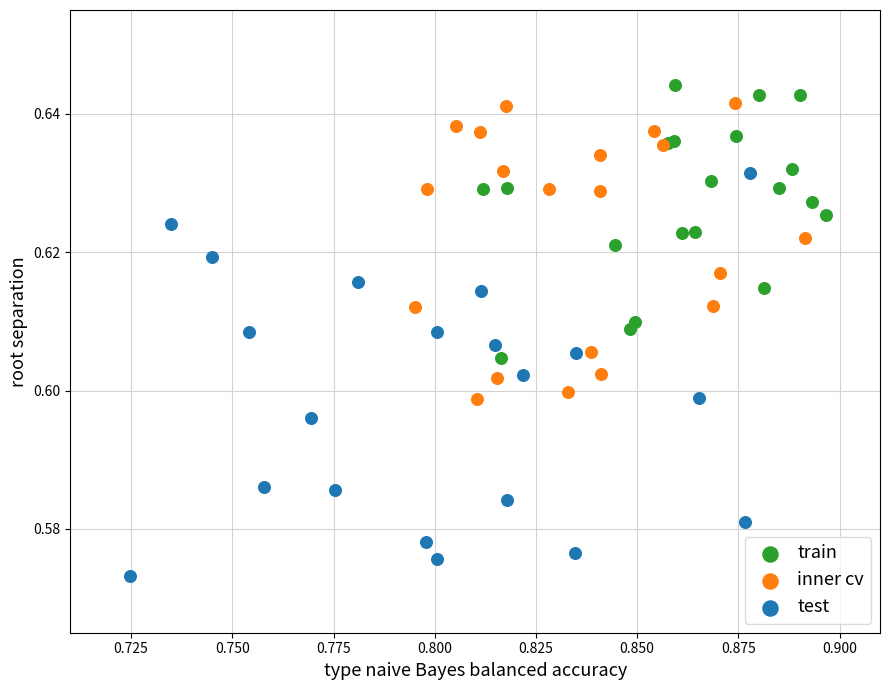

Which series reaches the minimum Y coordinate?

test